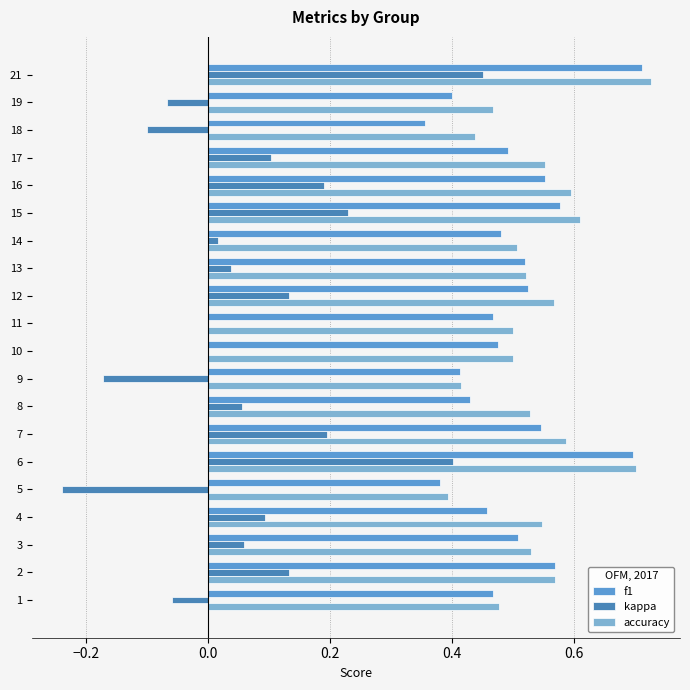

At which category is the sum across all series the highest?

21